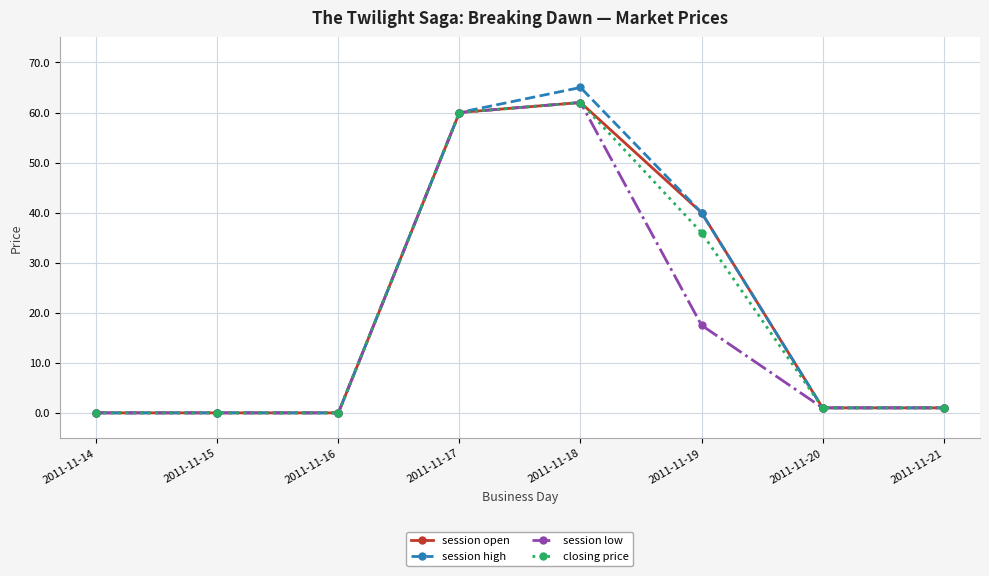

At which label is closing price closest to 31?

2011-11-19